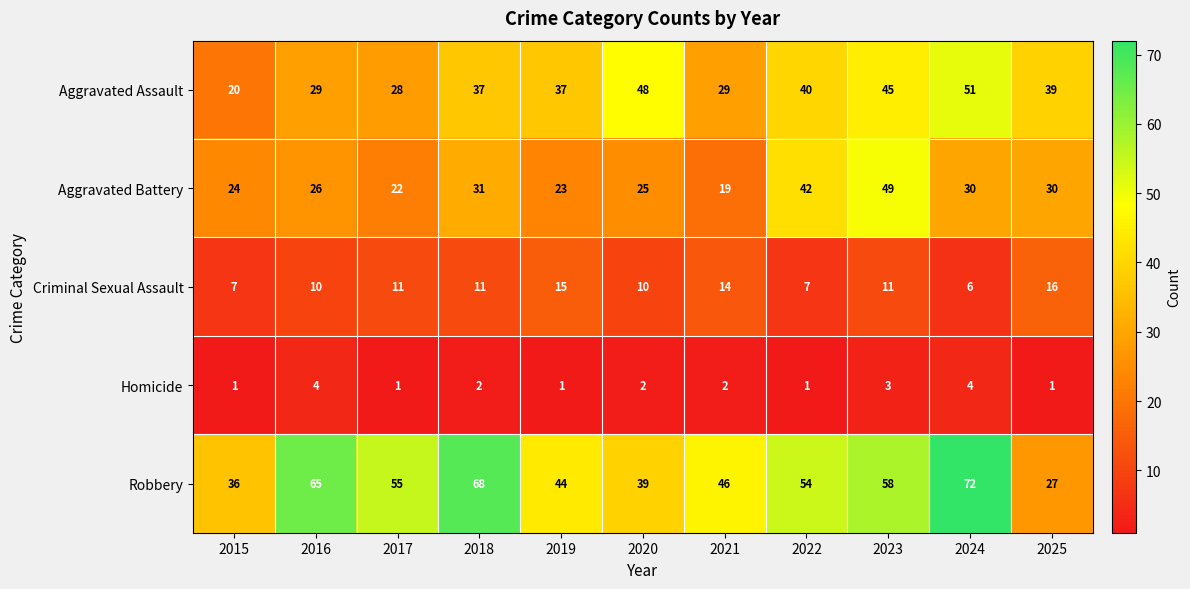

What value does the Robbery series have at 2017, to the nearest 5?

55